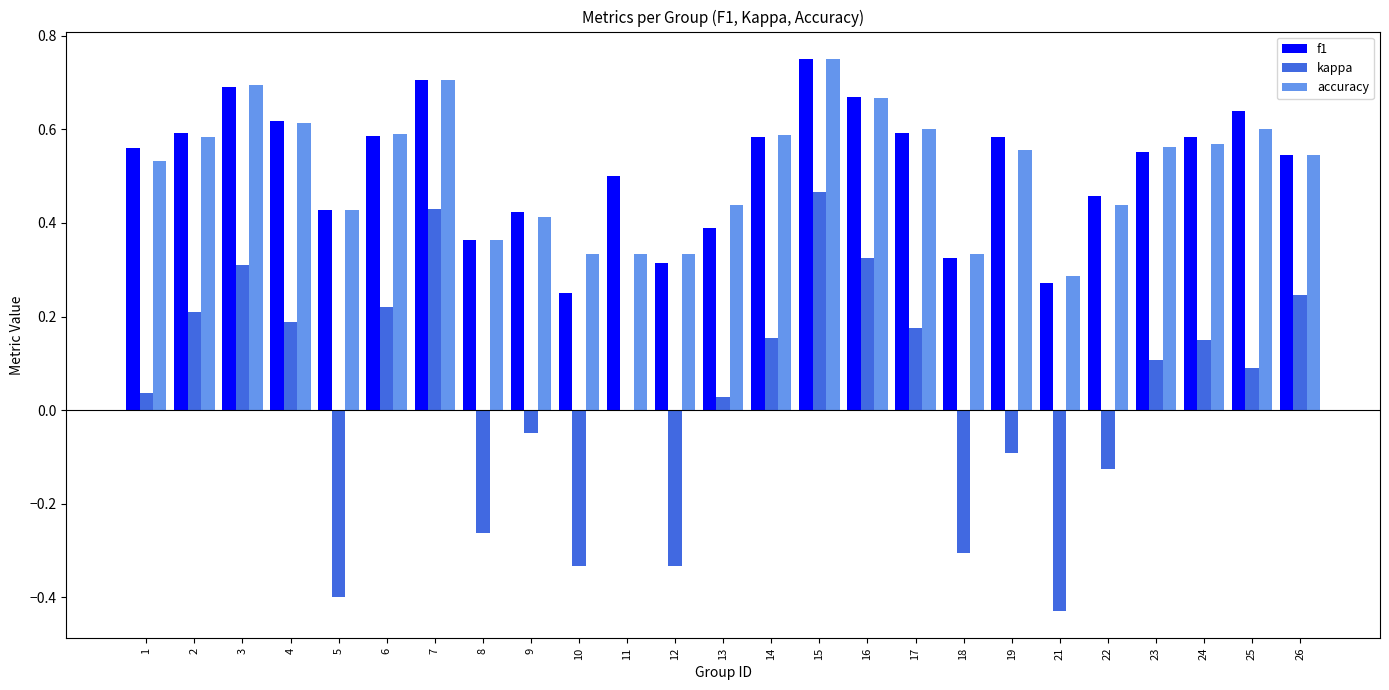

What is the sum of the accuracy values at 9 and 6?

1.0